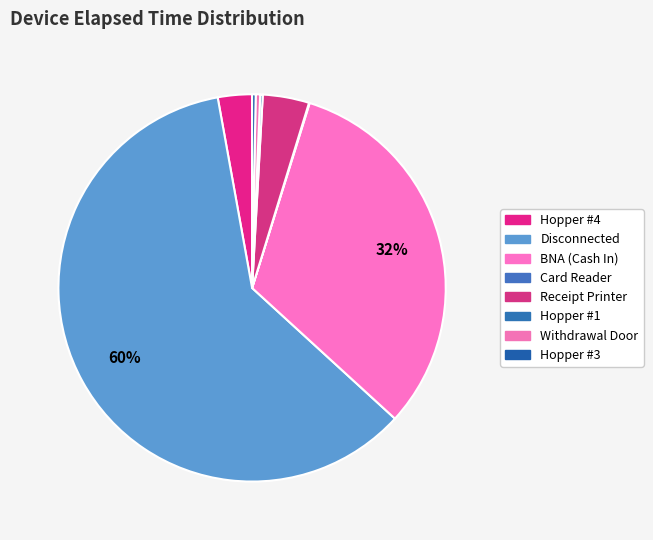

What is the ratio of the value at Withdrawal Door to the value at Hopper #3?

1.2